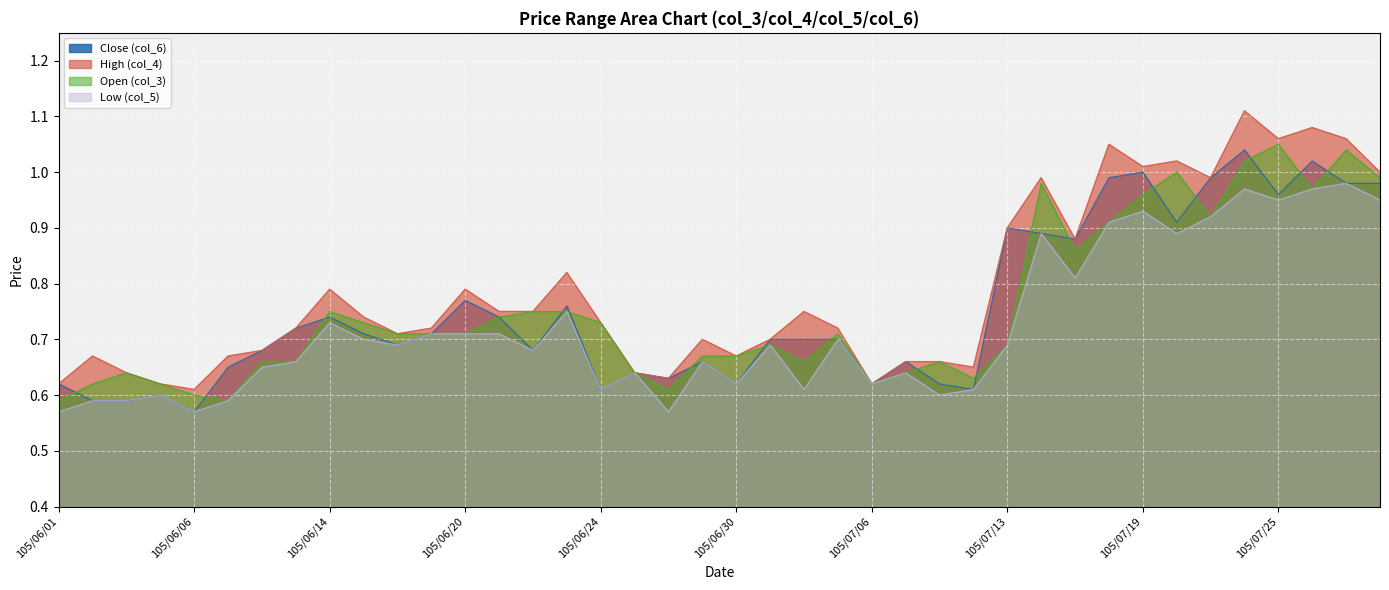

What are all the series names shown in the legend?

Close (col_6), High (col_4), Open (col_3), Low (col_5)